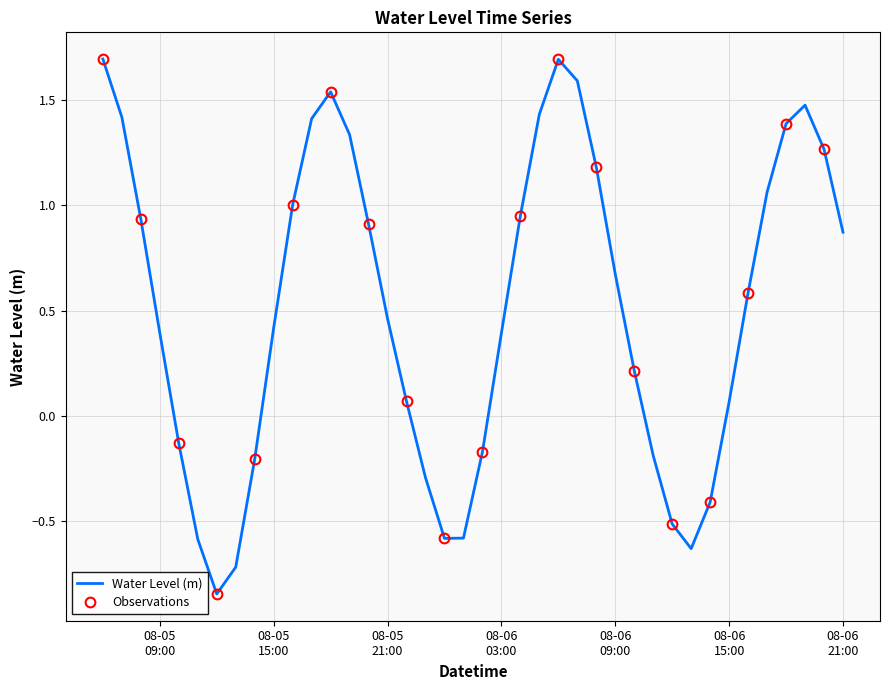

What position from the right is 2023-08-06 13:00:00?

9